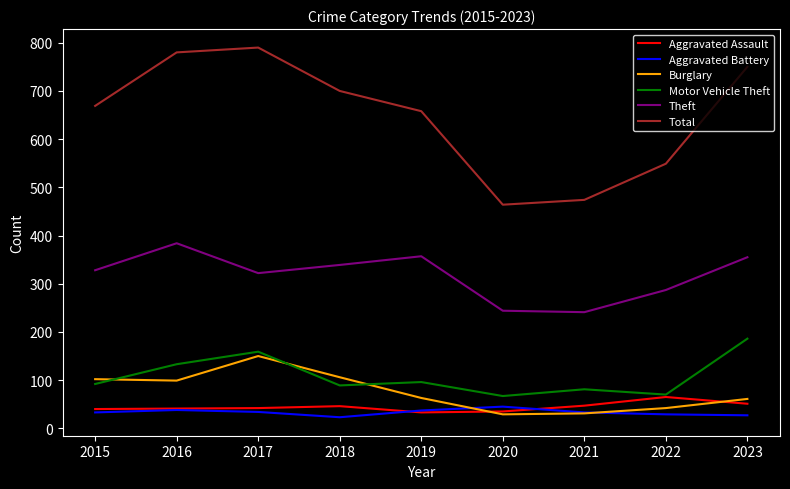

What is the maximum value shown in the chart?

790